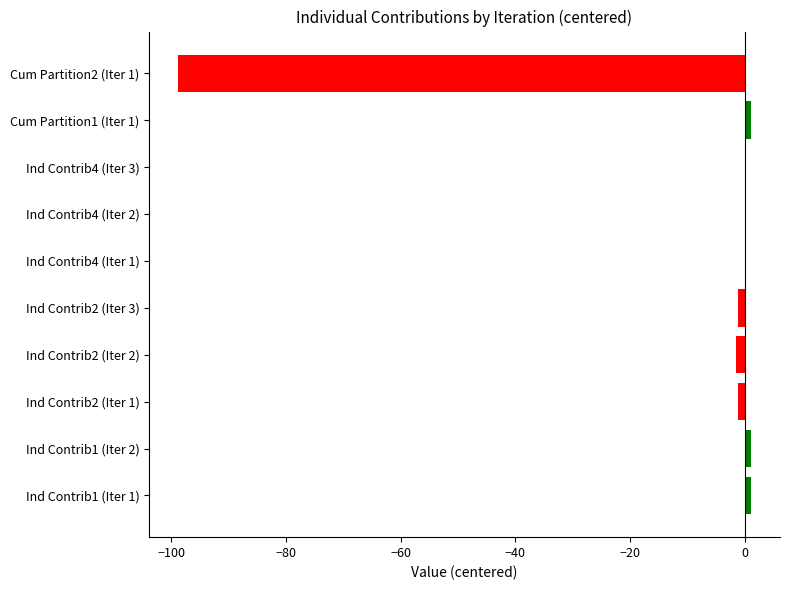

Which has a higher value, 1 or 5?

1